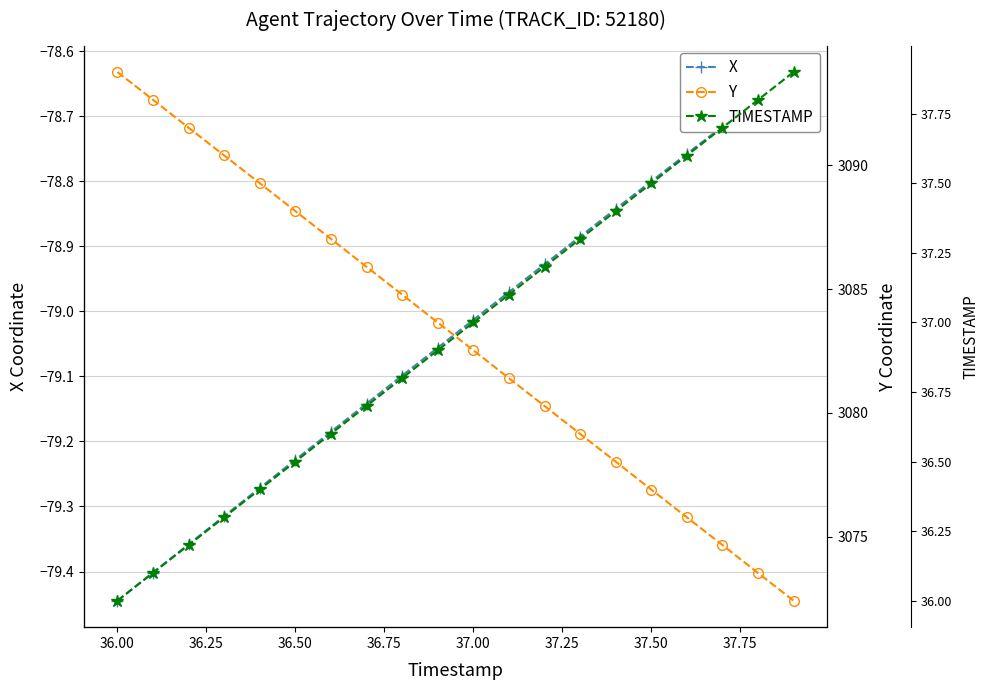

Is it true that X equals -35.0 at 38.00?

False